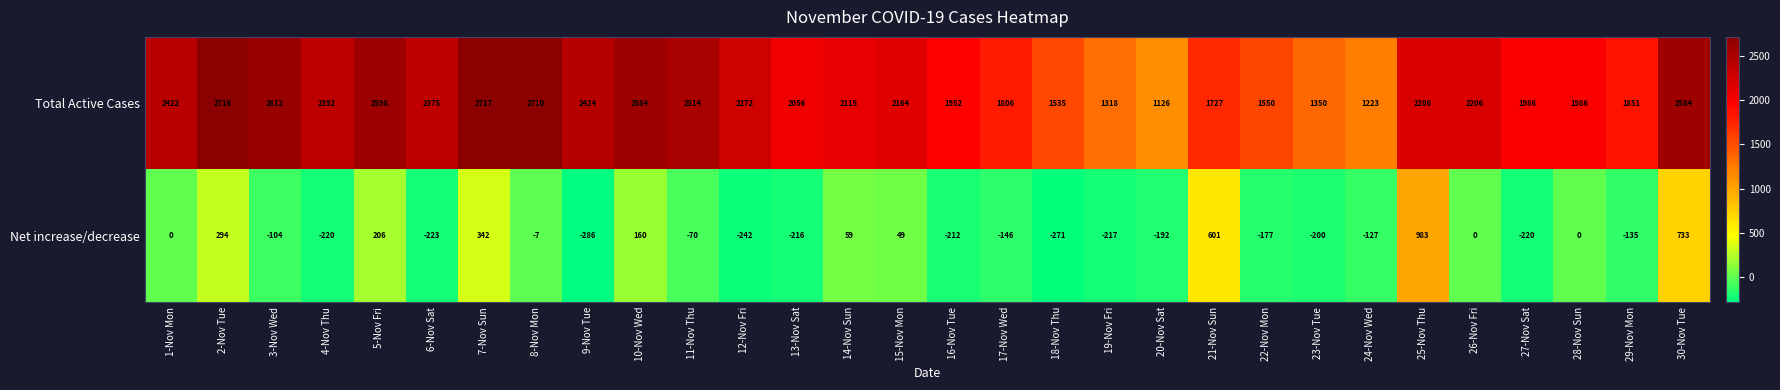

Which label corresponds to the smallest value in the chart?

9-Nov Tue